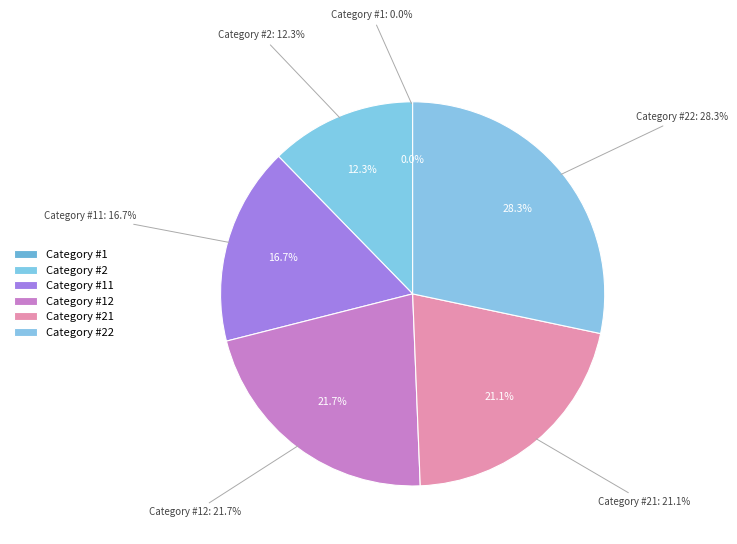

What is the smallest slice in the pie chart?

1